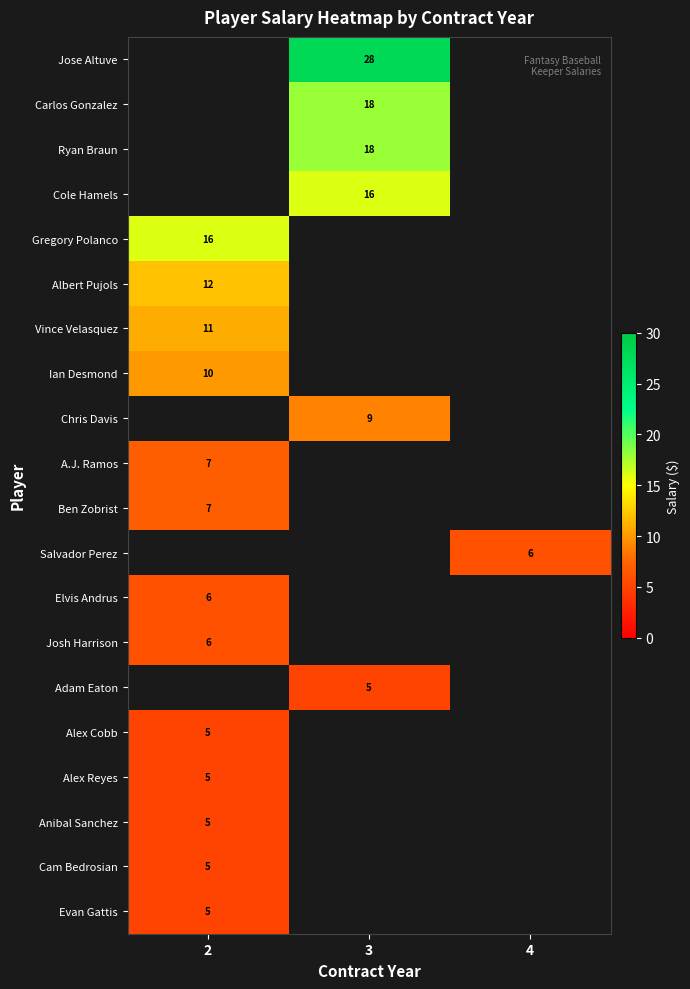

Is it true that Evan Gattis equals 5 at 2?

True